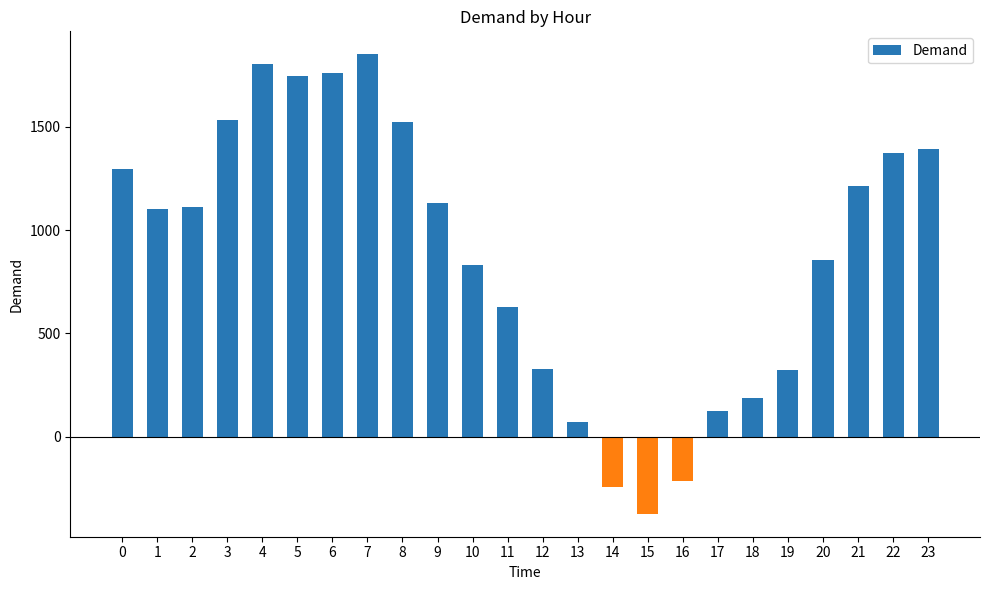

What is the value of the 4th bar from the left?

1534